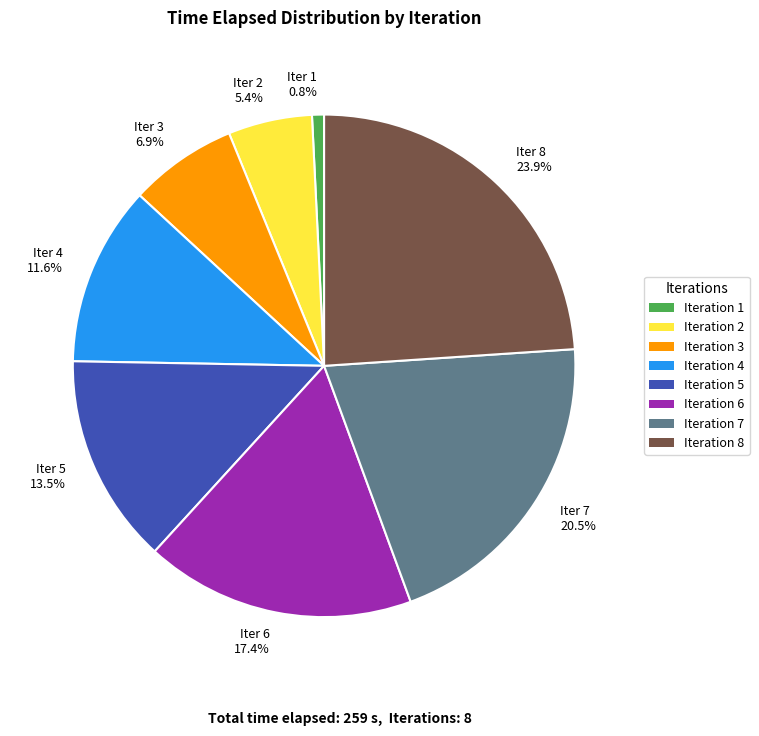

Is there a majority slice in this chart?

No